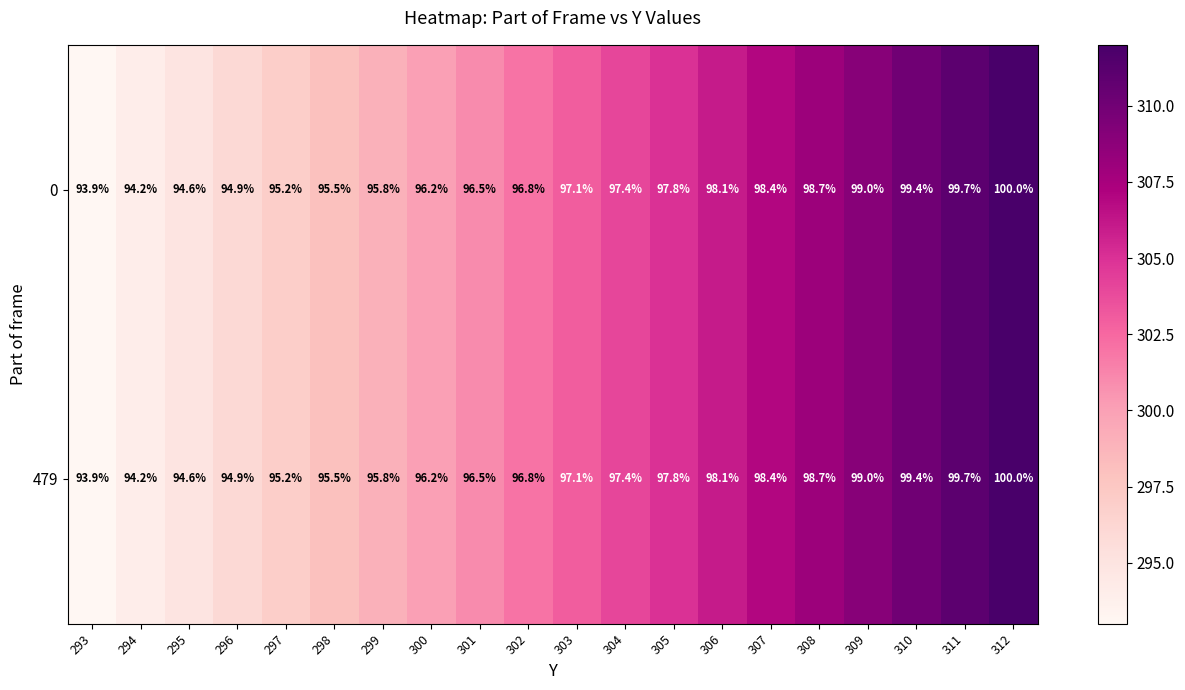

How many data points does each series have?

20